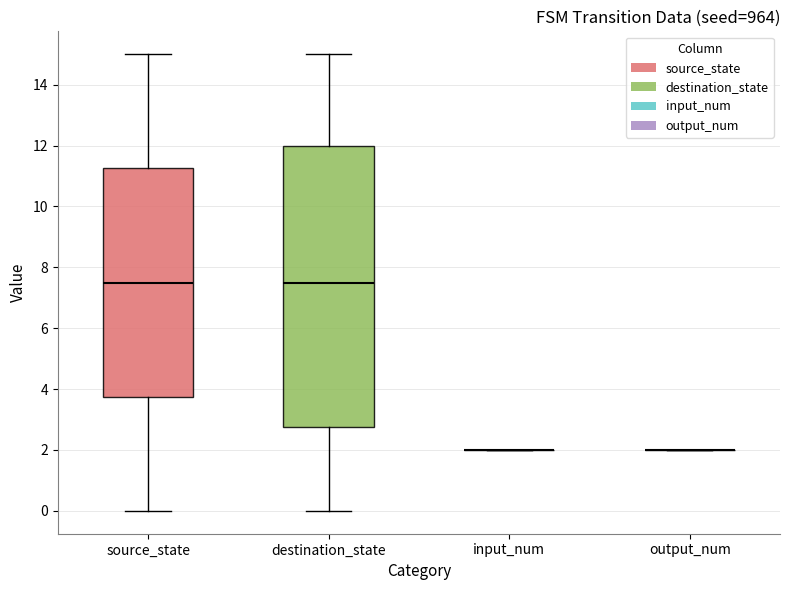

Reading left to right, read every box against the y-axis: the position of its median line, the range the box covers, and the ends of its whiskers. The values are not printed on the chart, so give them approximately, as read against the axis.

source_state: median 7.6, box 3.8 to 11.2, whiskers 0.0 to 15.0
destination_state: median 7.6, box 2.8 to 12.0, whiskers 0.0 to 15.0
input_num: box collapsed to a line at 2.0, whiskers 2.0 to 2.0
output_num: box collapsed to a line at 2.0, whiskers 2.0 to 2.0